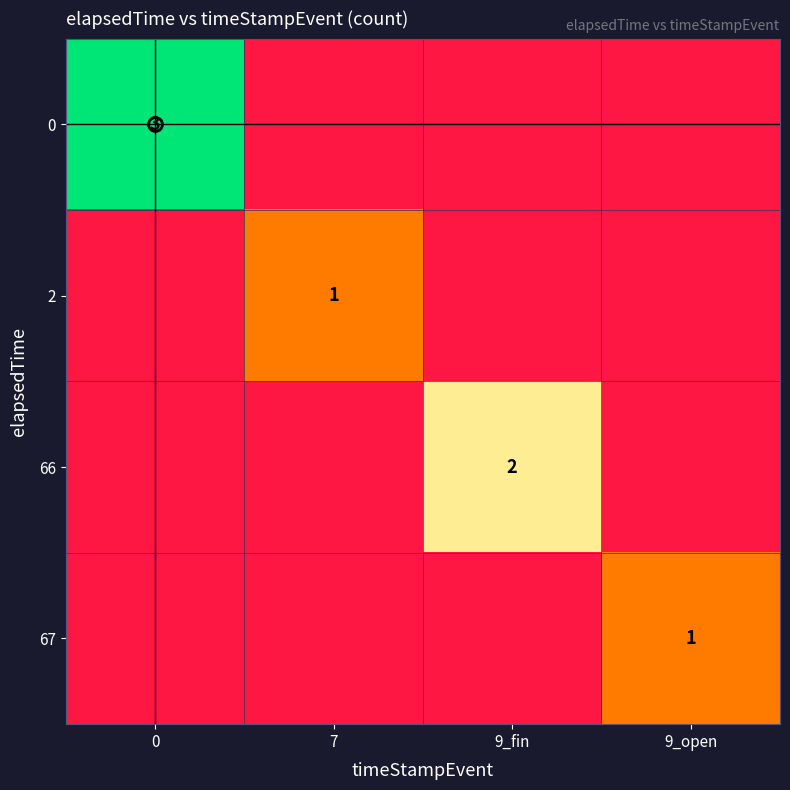

How many distinct data groups are displayed?

4